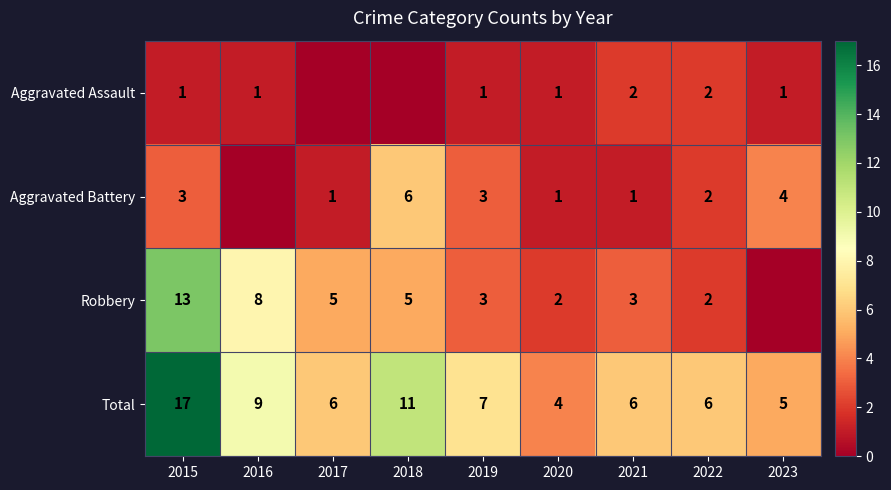

What is the maximum value shown in the chart?

17